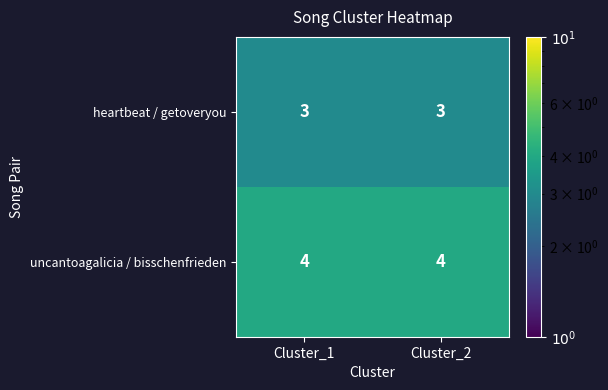

True or false: heartbeat / getoveryou has a value of 3 at Cluster_1.

True